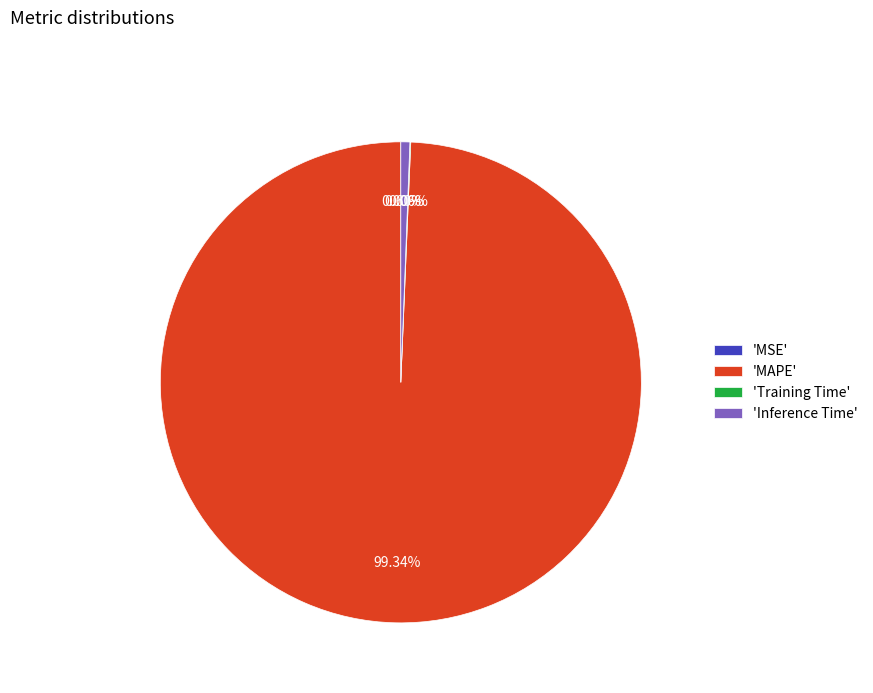

Is 'MAPE' the majority of the pie?

Yes